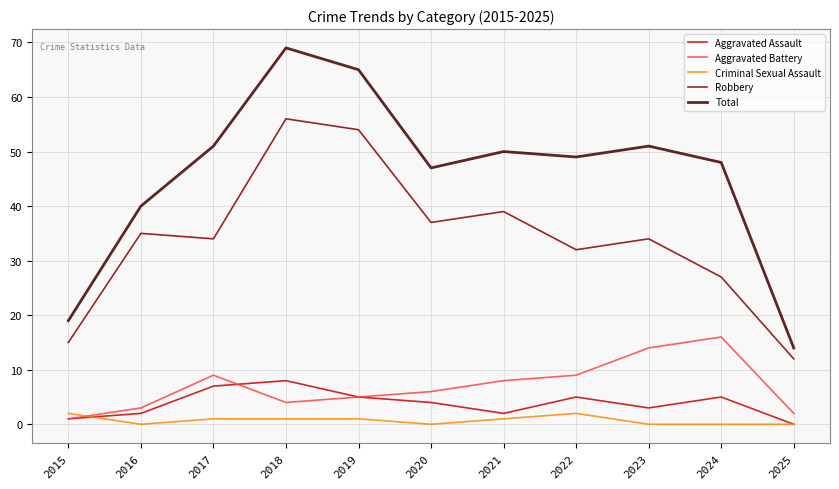

True or false: Total and Aggravated Battery intersect in this chart.

False